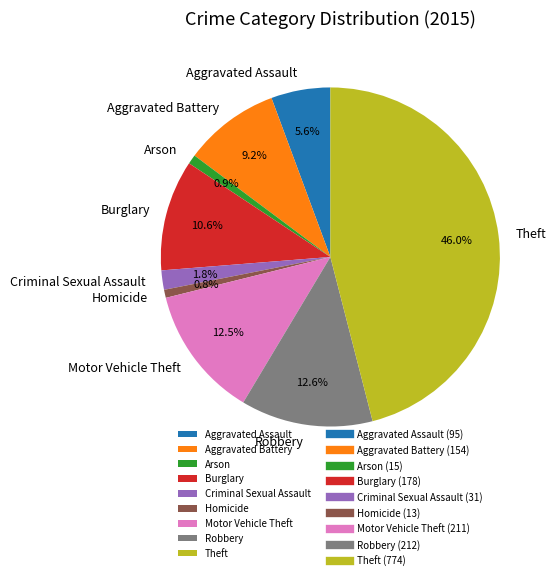

To the nearest percent, what portion does Robbery represent?

13%